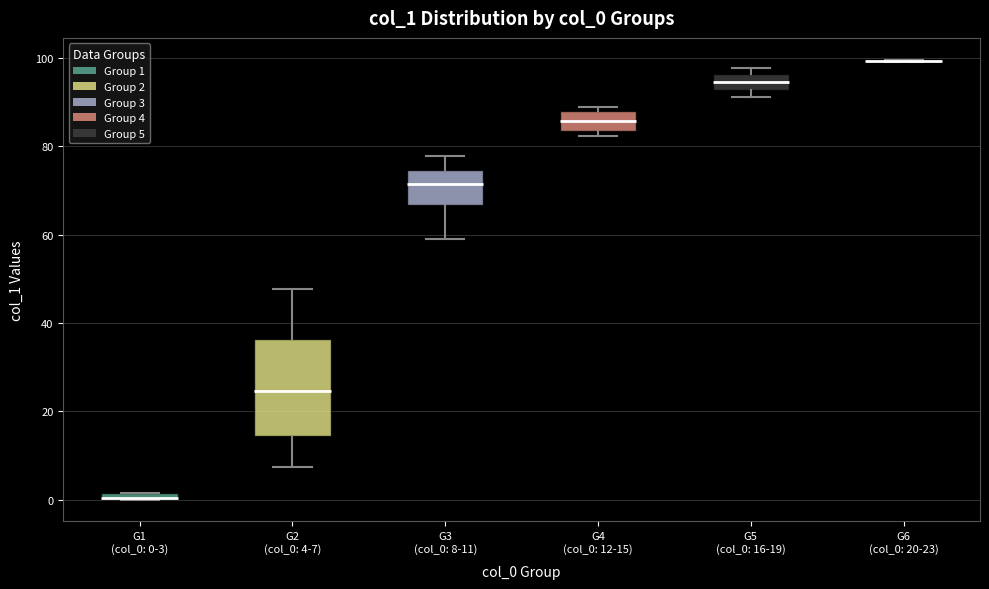

Where does the median line of the box for G5 (col_0: 16-19) sit on the y-axis? The values are not printed on the chart, so give them approximately, as read against the axis.

94